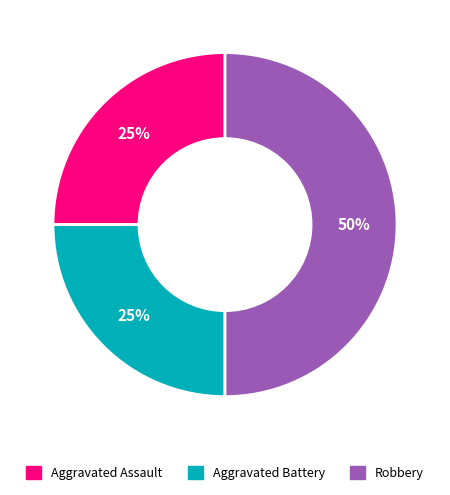

To the nearest percent, what is the difference between the largest and smallest slice percentages?

25%